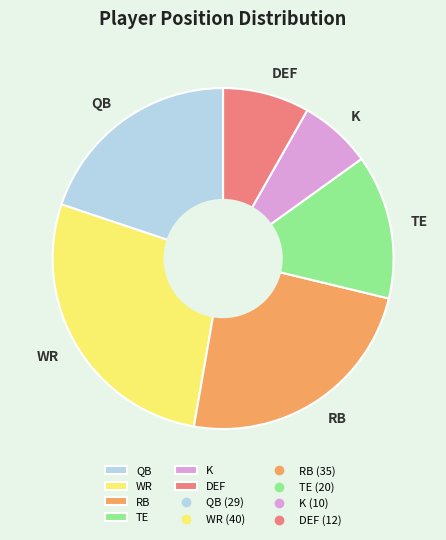

Approximately how many times larger is the value at RB compared to TE?

1.7